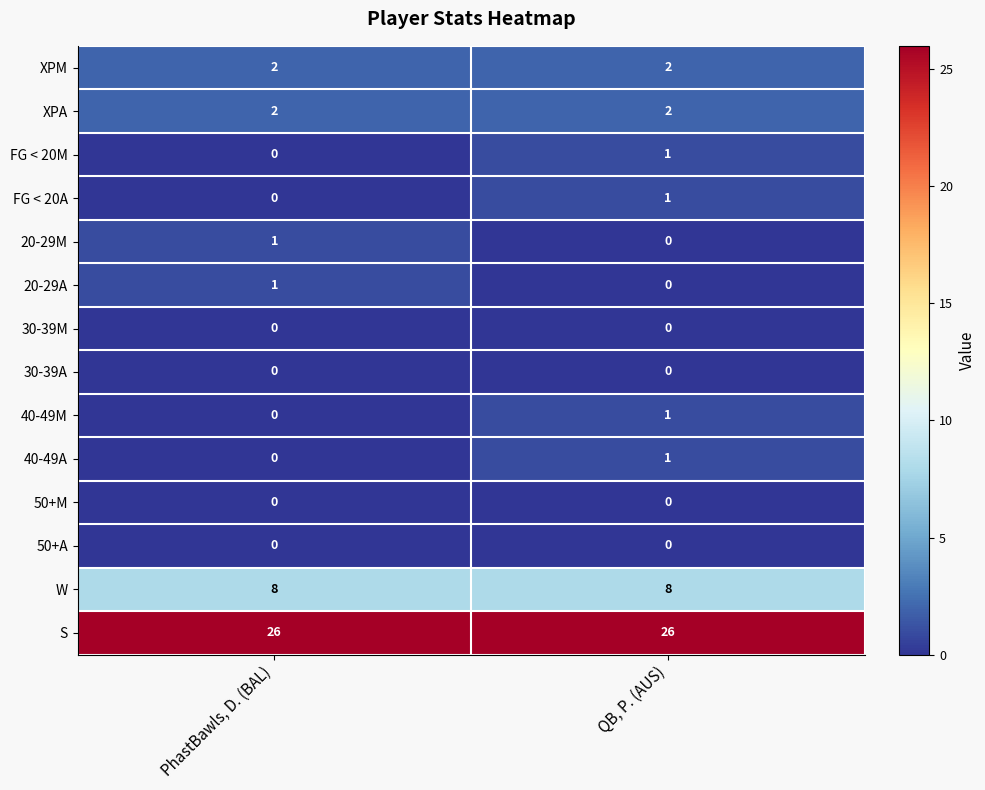

At which category is the sum across all series the highest?

QB, P. (AUS)